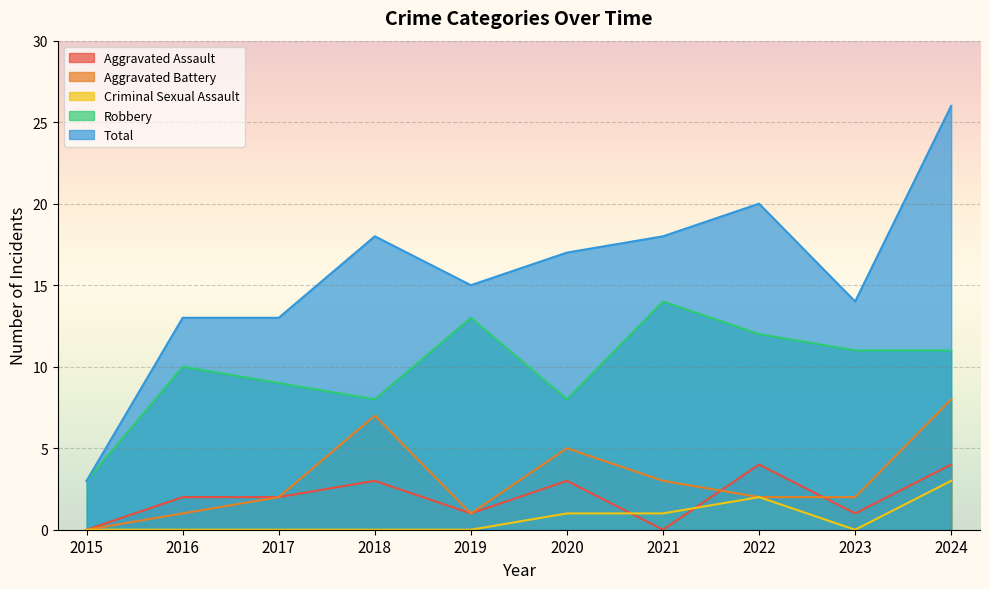

True or false: Robbery and Total cross at least once.

False